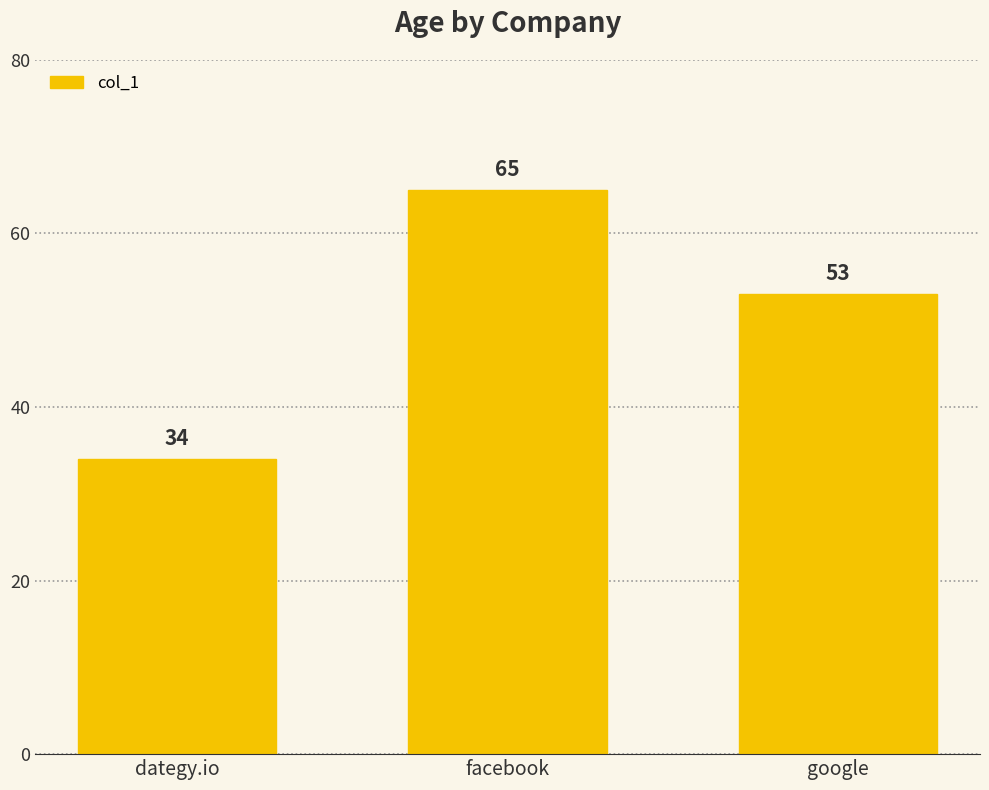

At which category does the chart reach its minimum across all series?

dategy.io